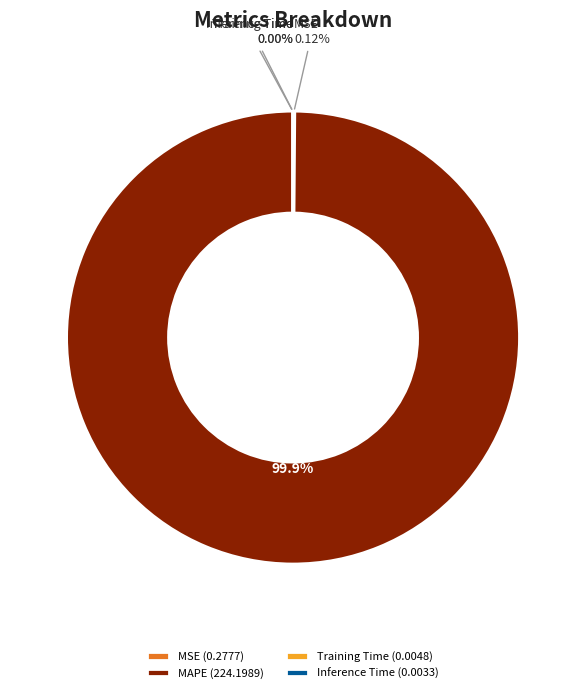

Is there any slice that represents more than half of the pie?

Yes